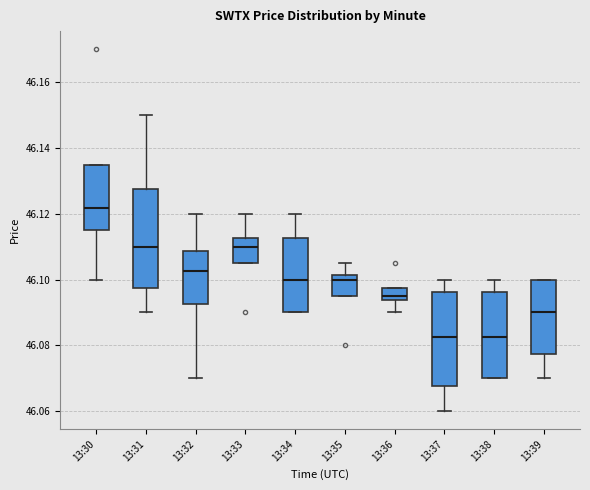

Reading left to right, transcribe this box plot: for each box, give where its median line is, the range the box spans, and where its two whiskers end, as read against the y-axis. The values are not printed on the chart, so give them approximately, as read against the axis.

13:30: median 46.122, box 46.114 to 46.134, whiskers 46.100 to 46.134
13:31: median 46.110, box 46.098 to 46.128, whiskers 46.090 to 46.150
13:32: median 46.102, box 46.092 to 46.108, whiskers 46.070 to 46.120
13:33: median 46.110, box 46.106 to 46.112, whiskers 46.106 to 46.120
13:34: median 46.100, box 46.090 to 46.112, whiskers 46.090 to 46.120
13:35: median 46.100, box 46.094 to 46.102, whiskers 46.094 to 46.104
13:36: median 46.096, box 46.094 to 46.098, whiskers 46.090 to 46.098
13:37: median 46.082, box 46.068 to 46.096, whiskers 46.060 to 46.100
13:38: median 46.082, box 46.070 to 46.096, whiskers 46.070 to 46.100
13:39: median 46.090, box 46.078 to 46.100, whiskers 46.070 to 46.100